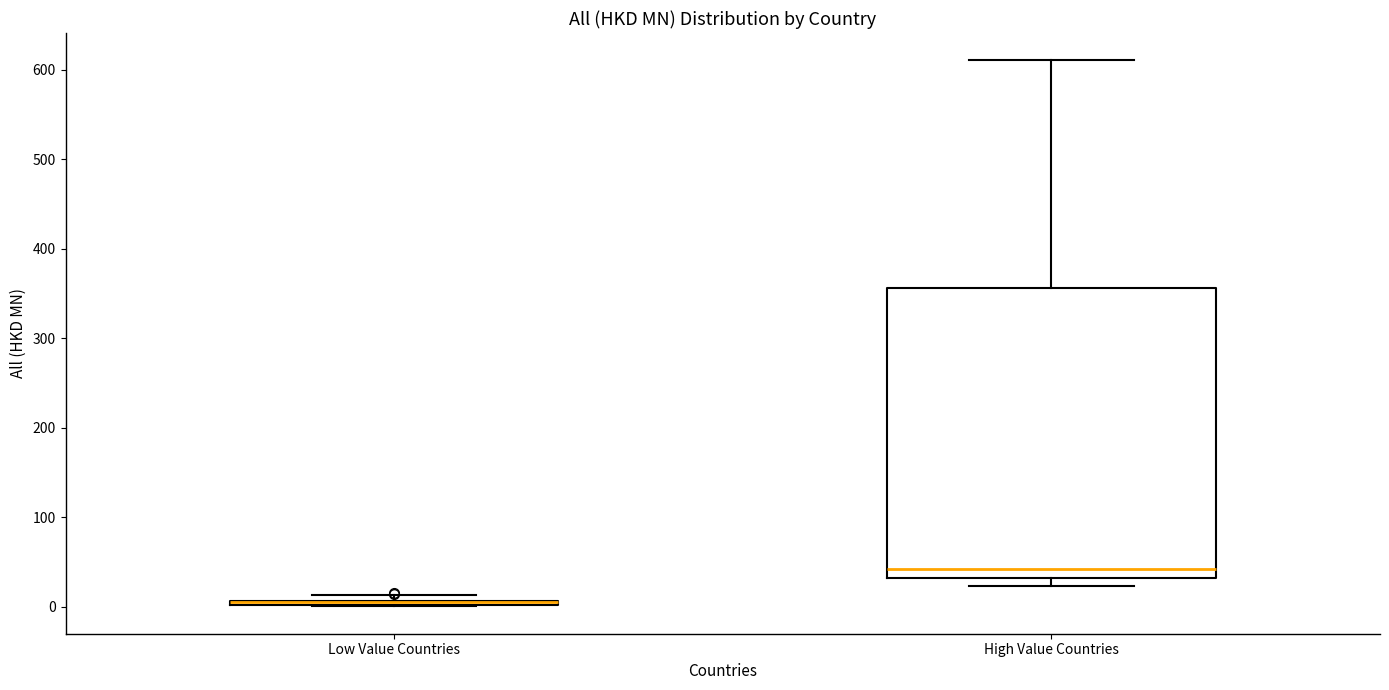

Which box is the tallest, from its lower edge to its upper edge?

High Value Countries